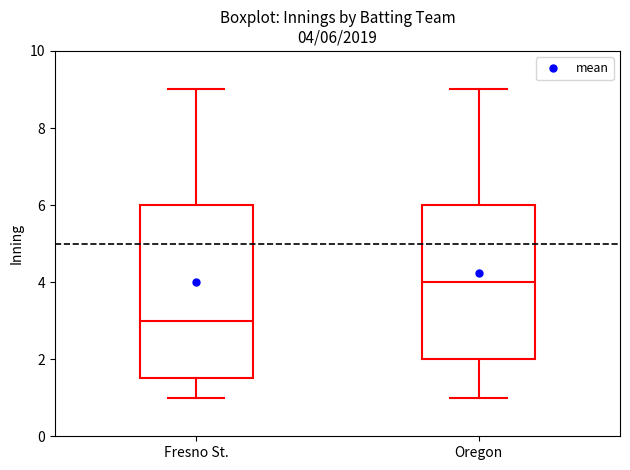

Which box is the tallest, from its lower edge to its upper edge?

Fresno St.